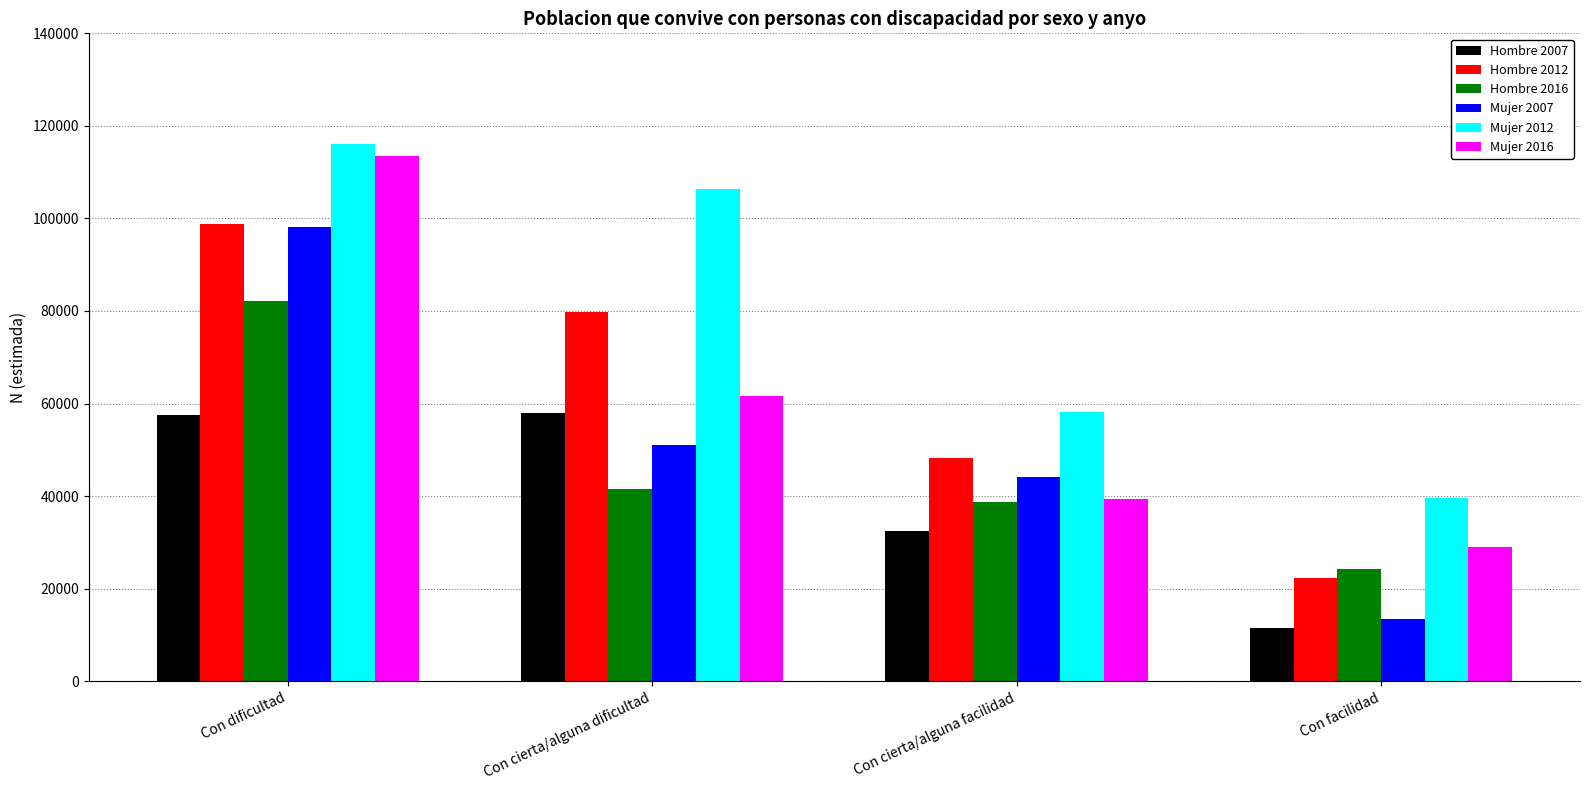

How many bars are there in each group?

6